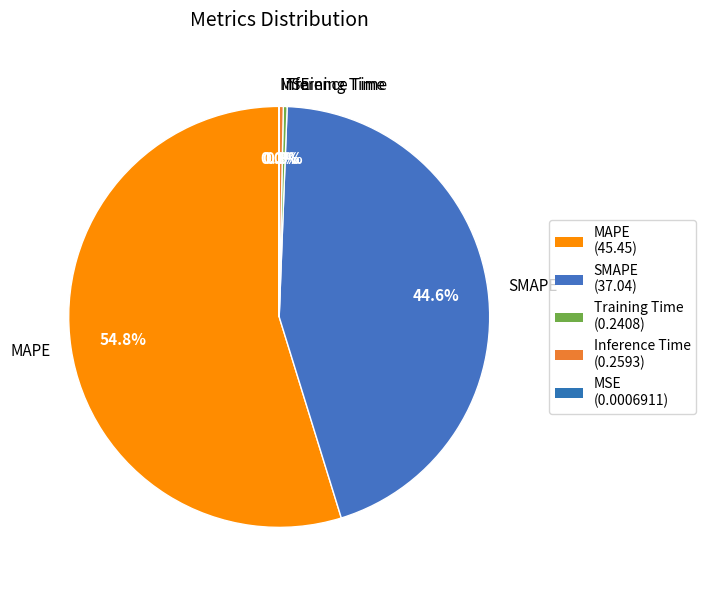

What is the ratio of the value at MAPE to the value at SMAPE?

1.2